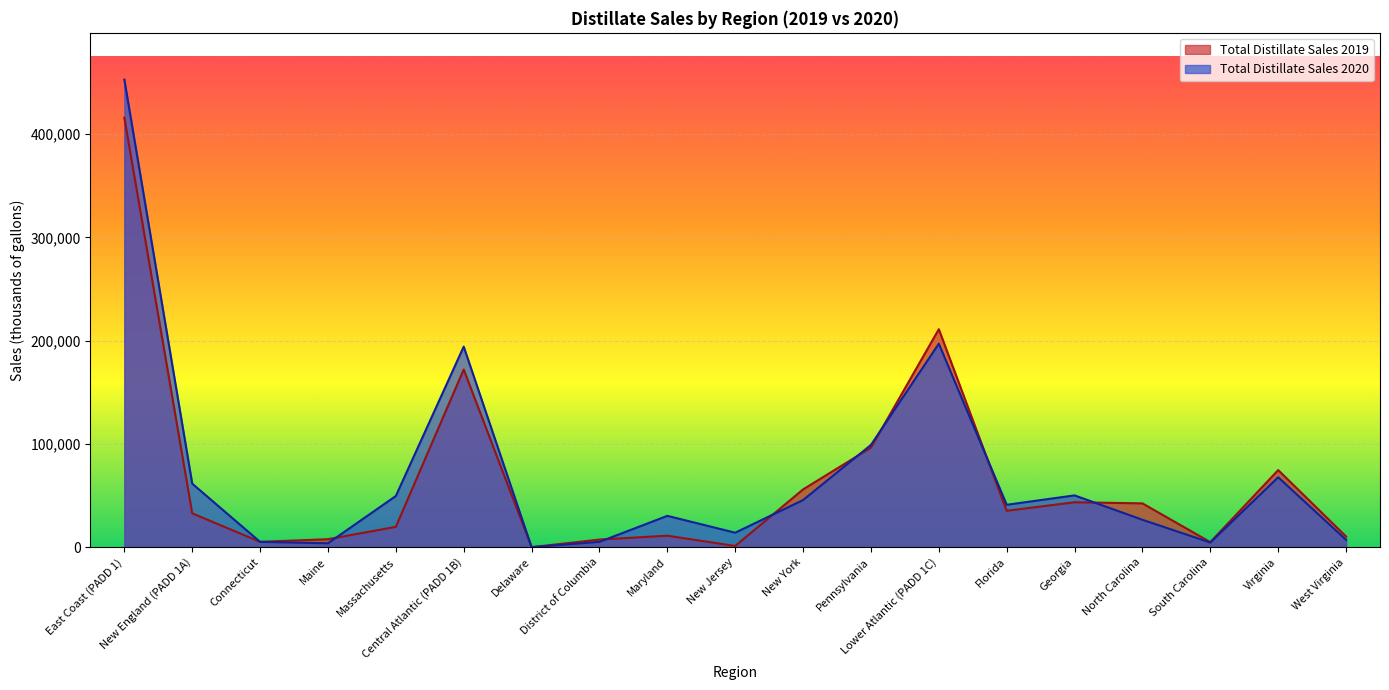

Between South Carolina and Georgia, which is larger?

Georgia